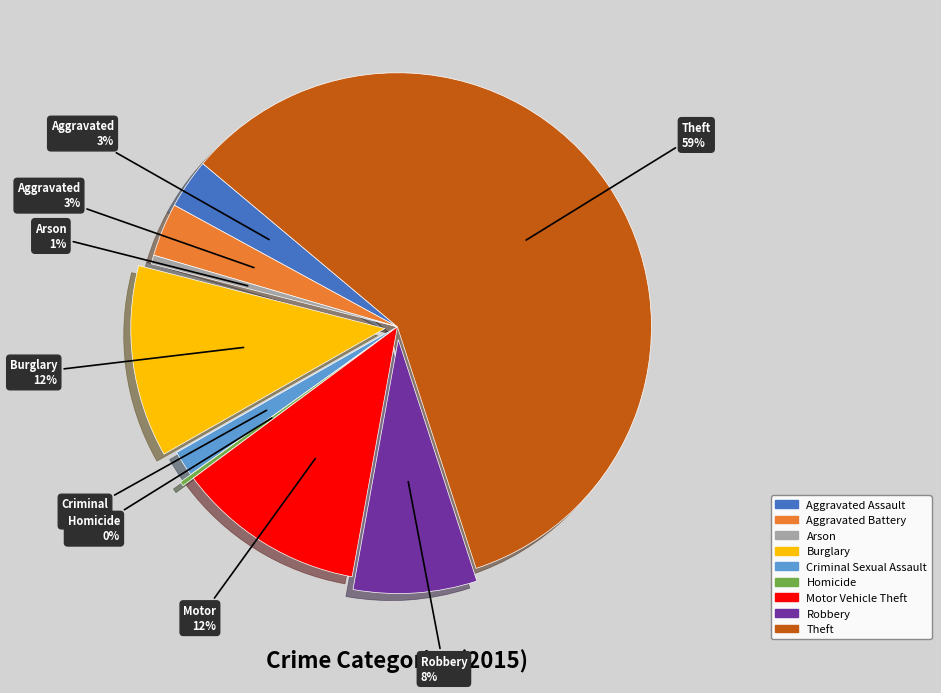

Between Homicide and Burglary, which is larger?

Burglary